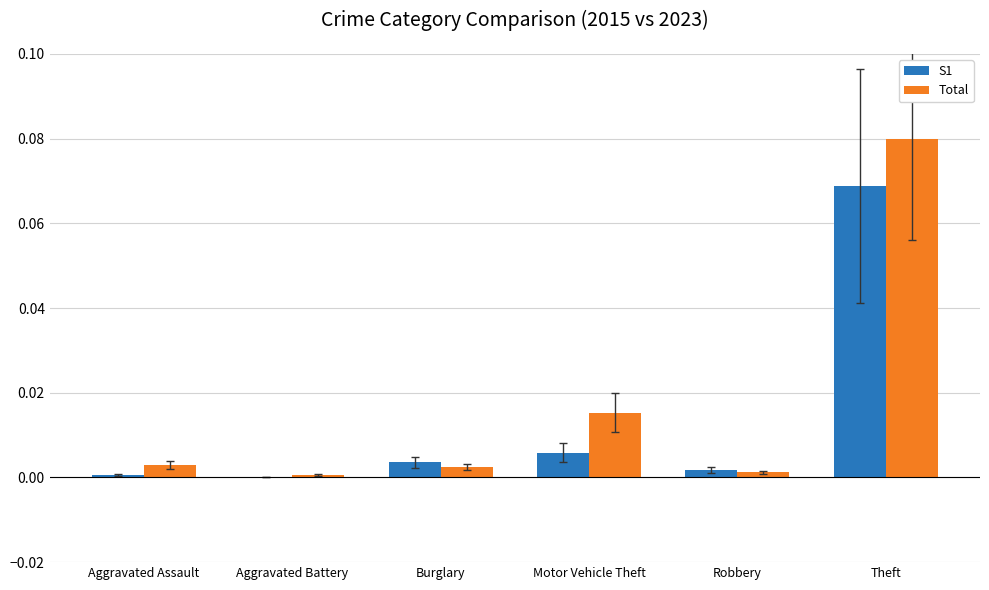

What are all the series names shown in the legend?

S1, Total